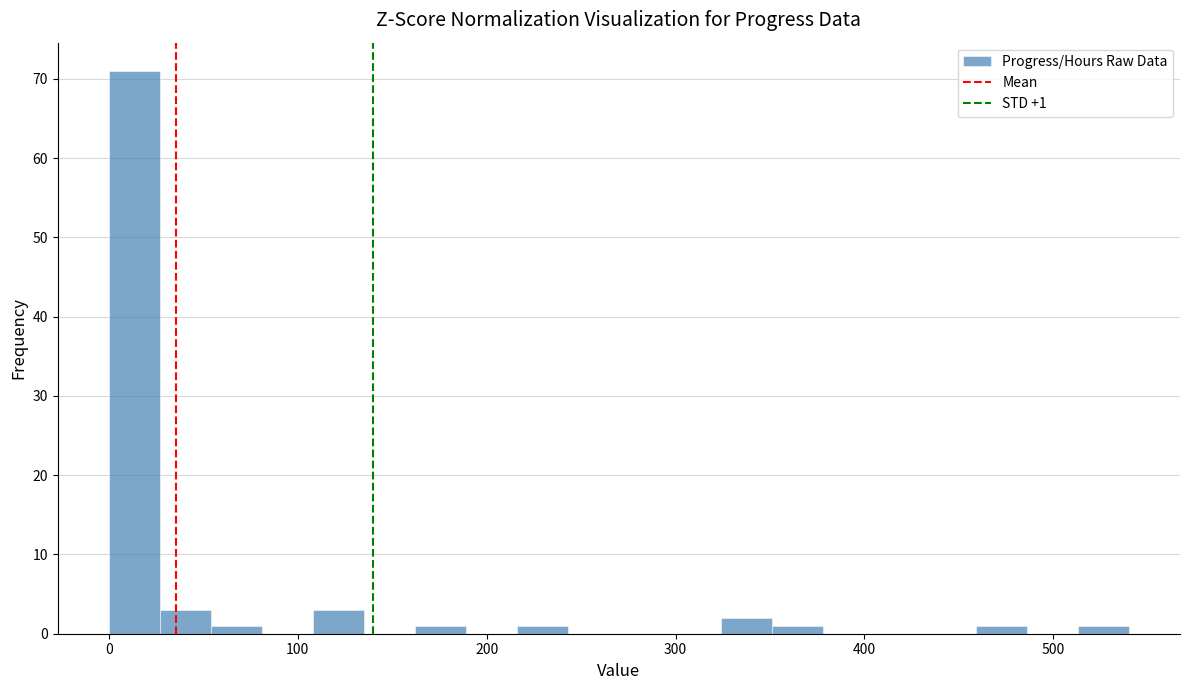

Around what value on the x-axis is the tallest bar? Give the approximate position of its centre, as read against the axis.

10